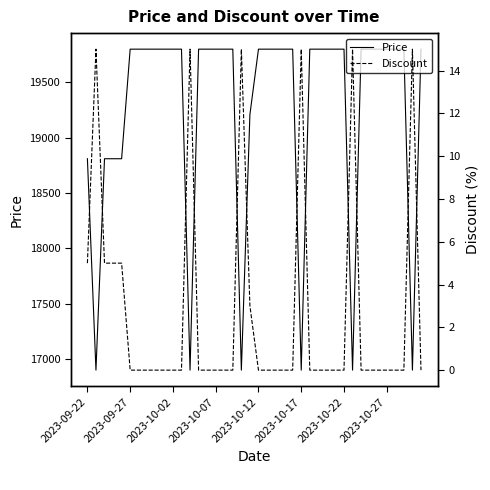

How many lines are shown in the chart?

2